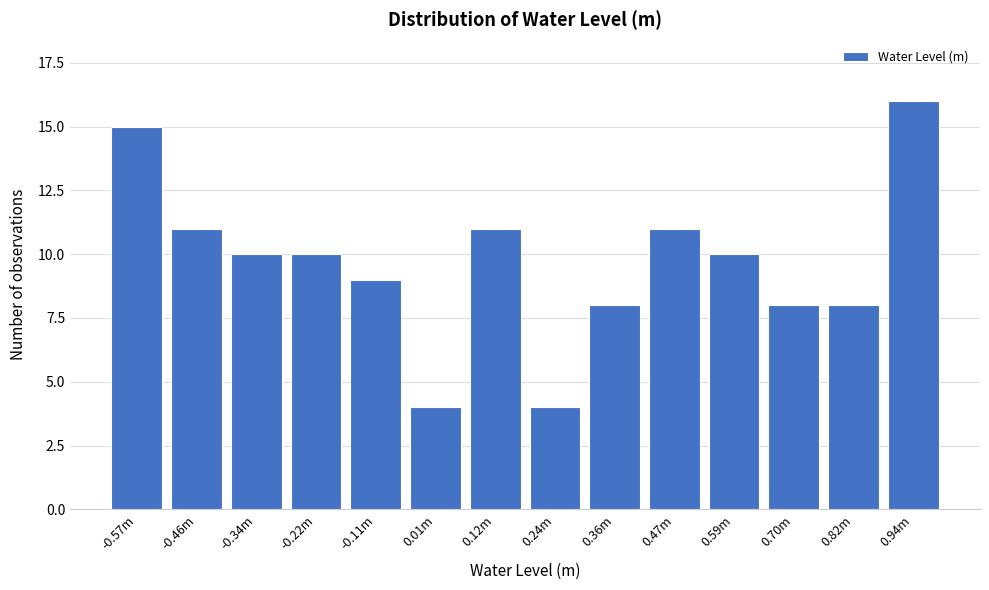

Reading right to left, transcribe all the data shown in this chart.

0.94m=16	0.82m=8	0.70m=8	0.59m=10	0.47m=11	0.36m=8	0.24m=4	0.12m=11	0.01m=4	-0.11m=9	-0.22m=10	-0.34m=10	-0.46m=11	-0.57m=15